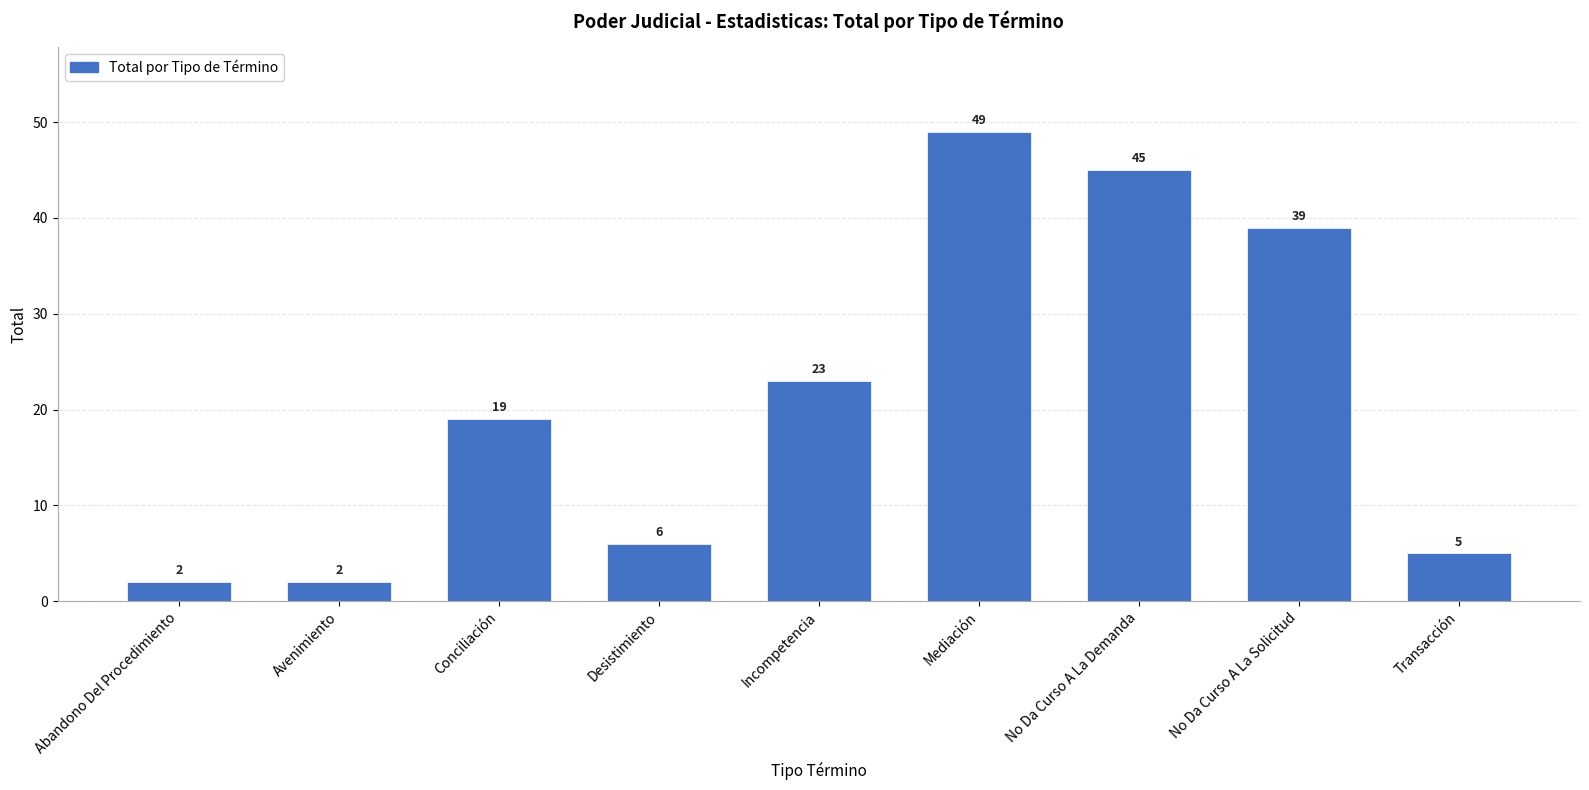

The value at Incompetencia is 23. True or false?

True